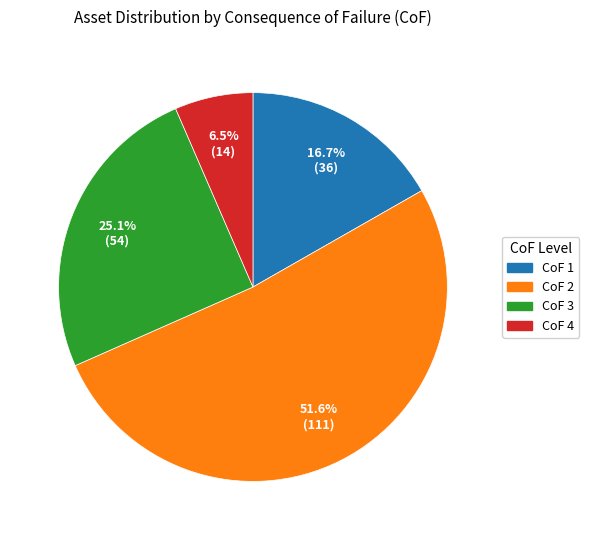

How many slices are in this pie chart?

4